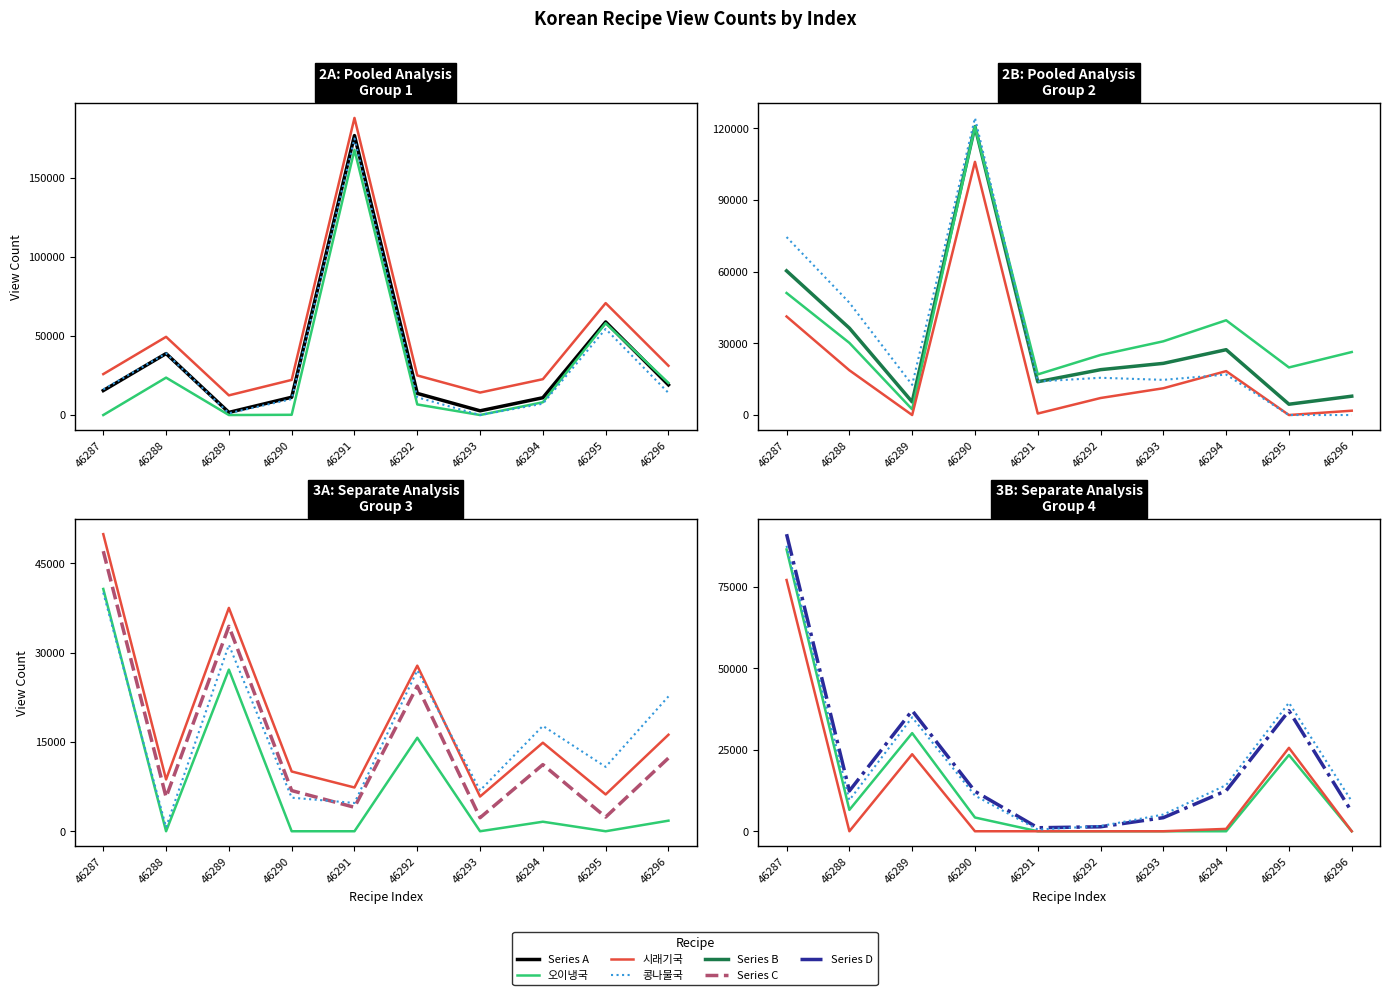

How many lines are shown in the chart?

4